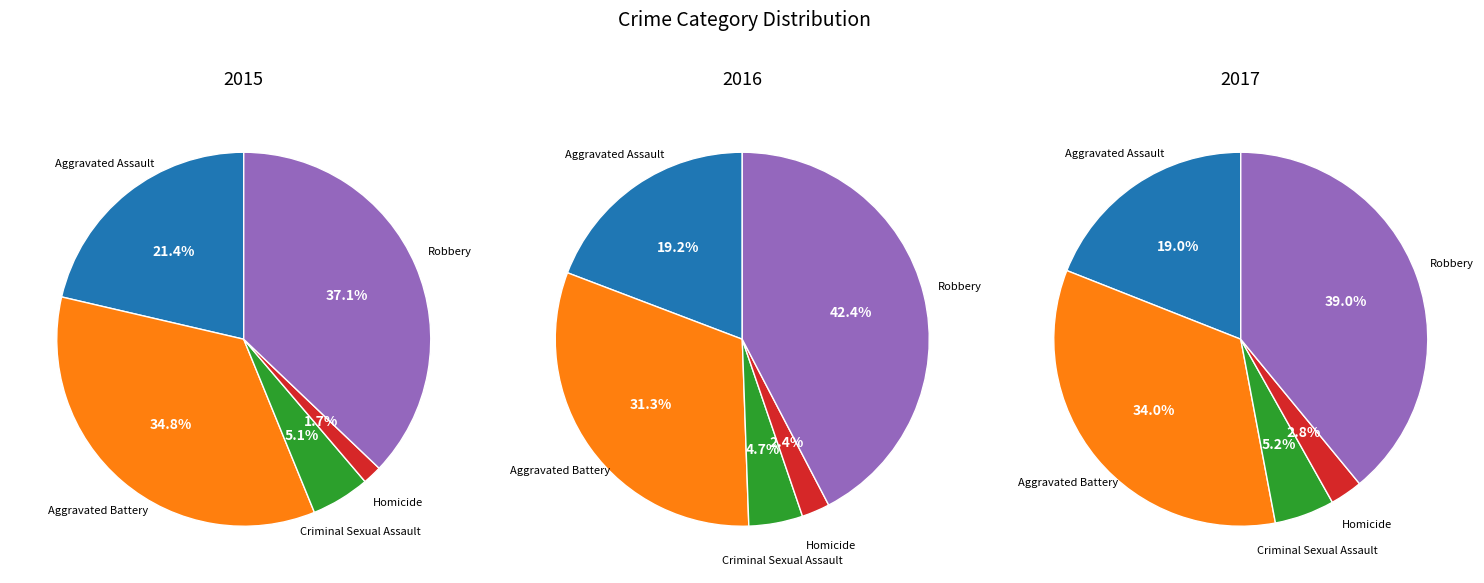

To the nearest percent, what percentage of the pie is Robbery?

39%